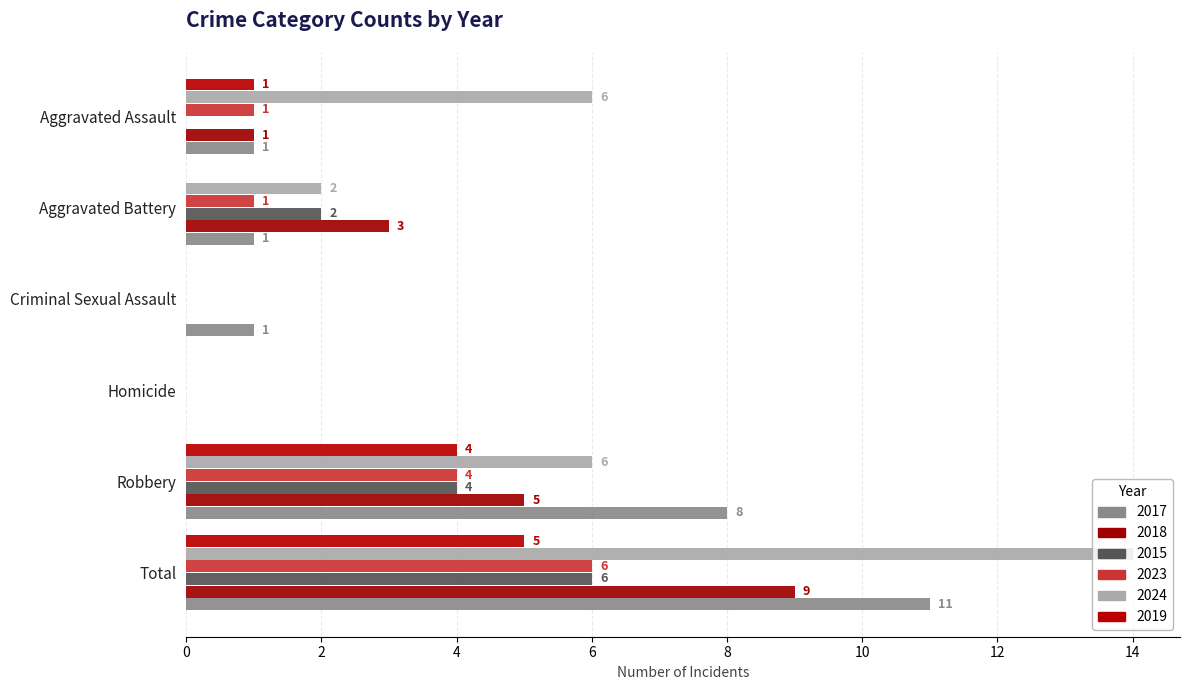

How many positive values does the 2024 series have?

4